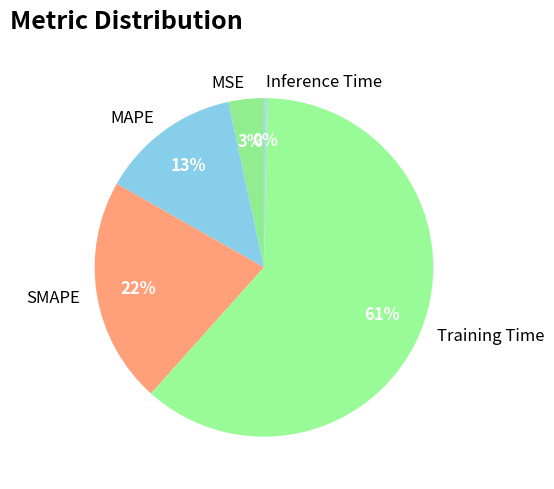

To the nearest percent, what percentage of the pie is MAPE?

13%